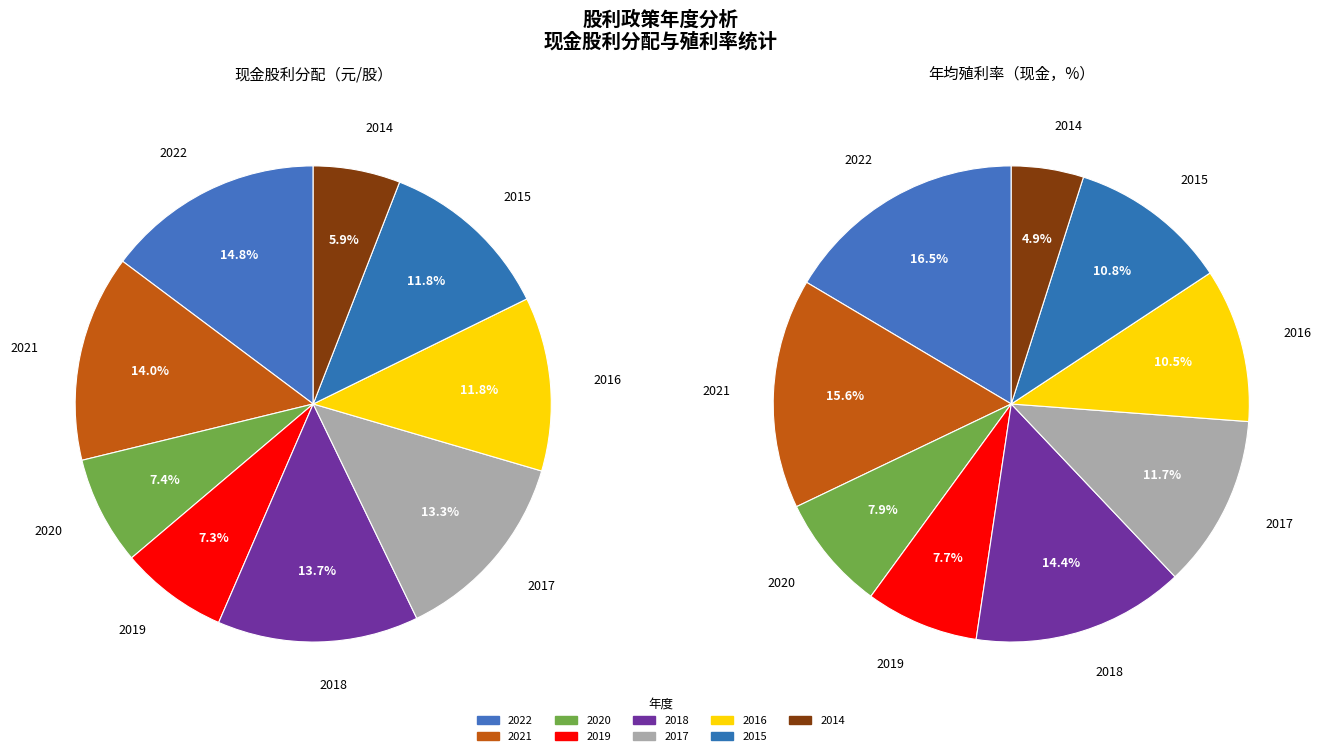

Is there a majority slice in this chart?

No